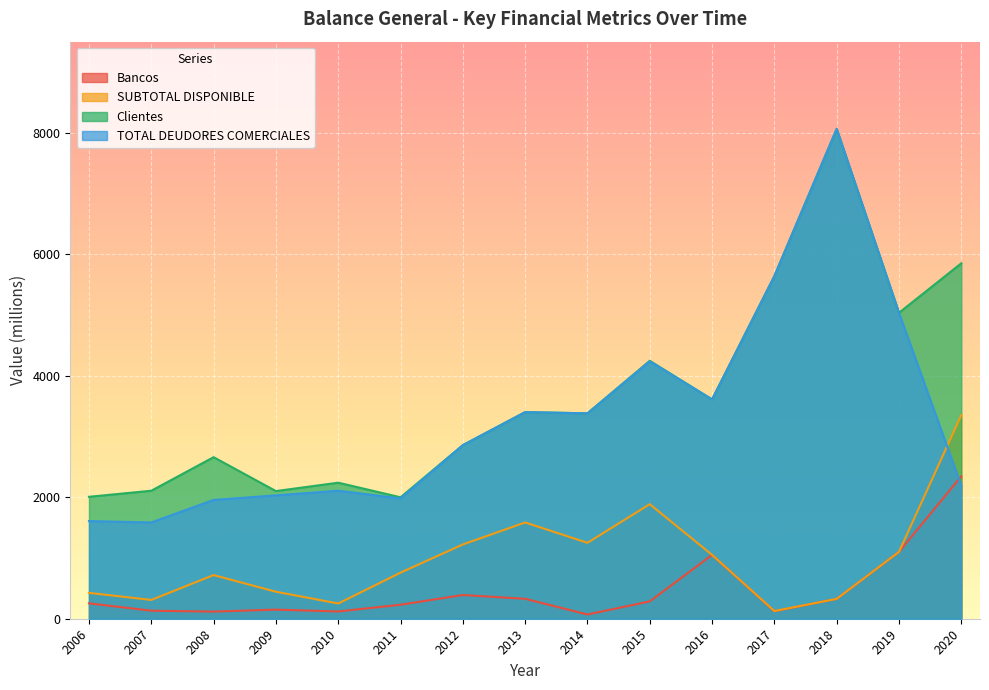

What is the value of the TOTAL DEUDORES COMERCIALES point at the 3rd from the left?

1955.7